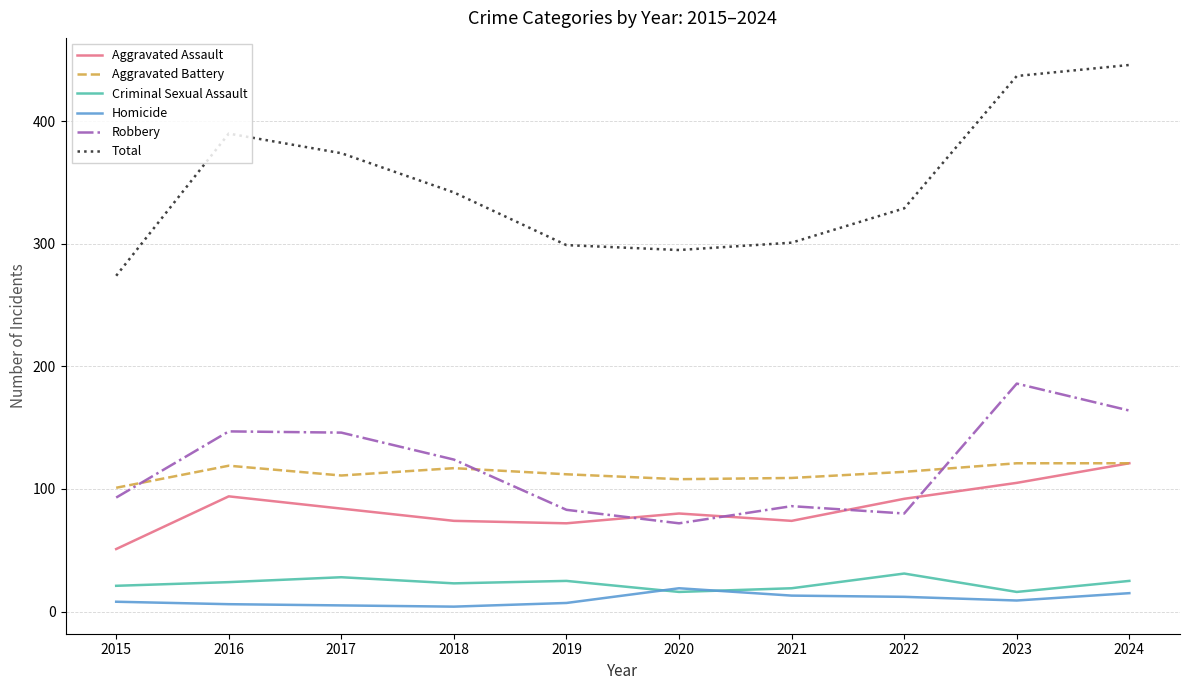

True or false: Total and Criminal Sexual Assault intersect in this chart.

False